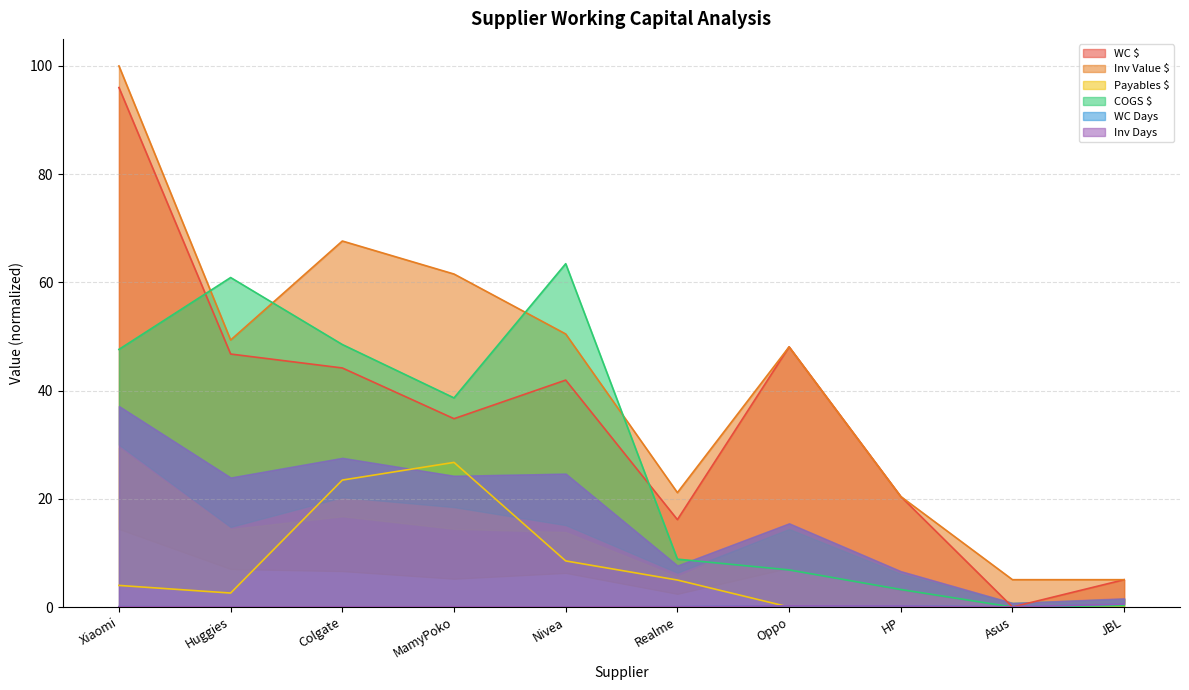

What is the greatest value displayed?

100.0